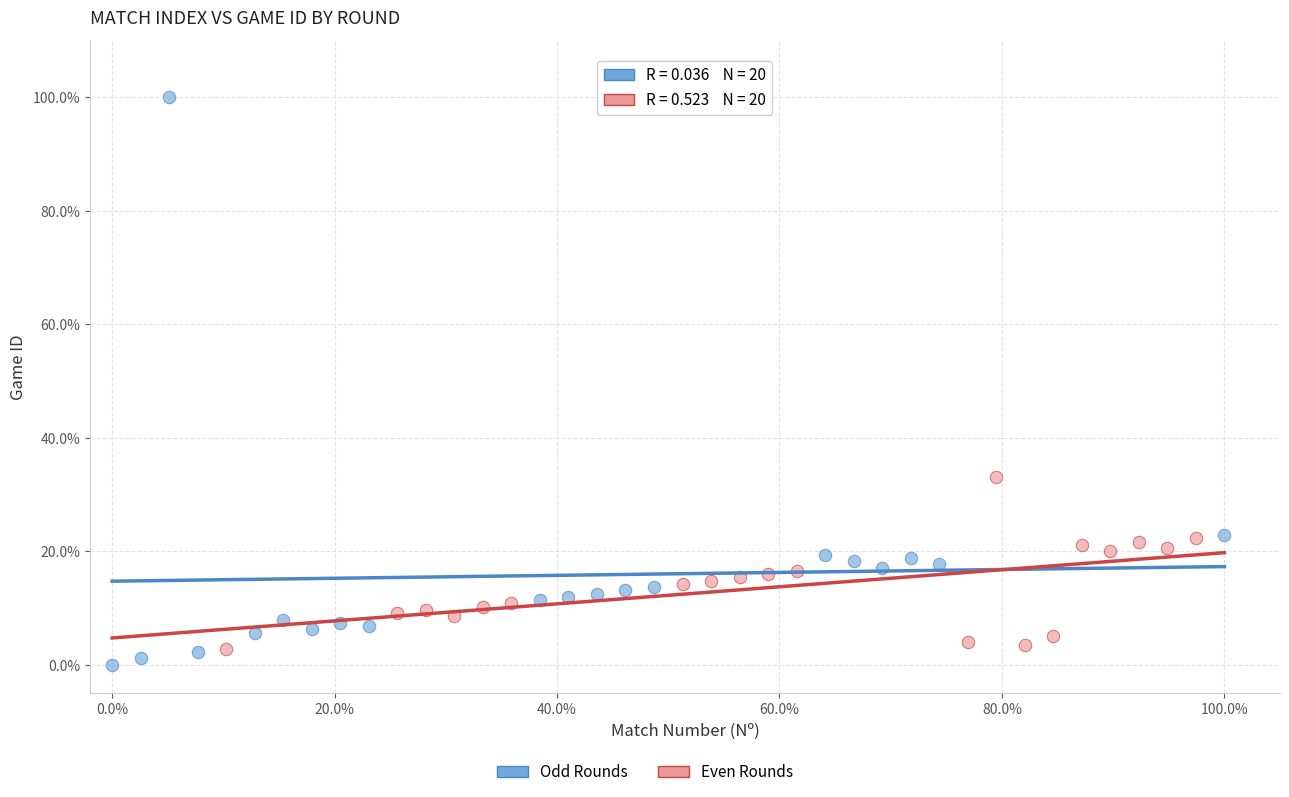

Which series has the widest spread of Y values?

Odd Rounds